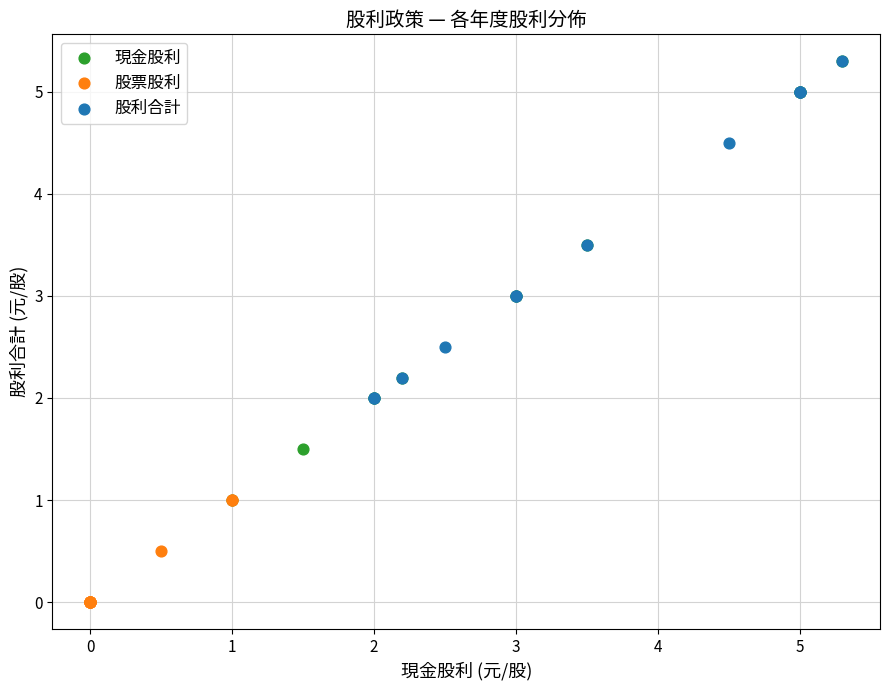

Which series reaches the minimum Y coordinate?

股票股利